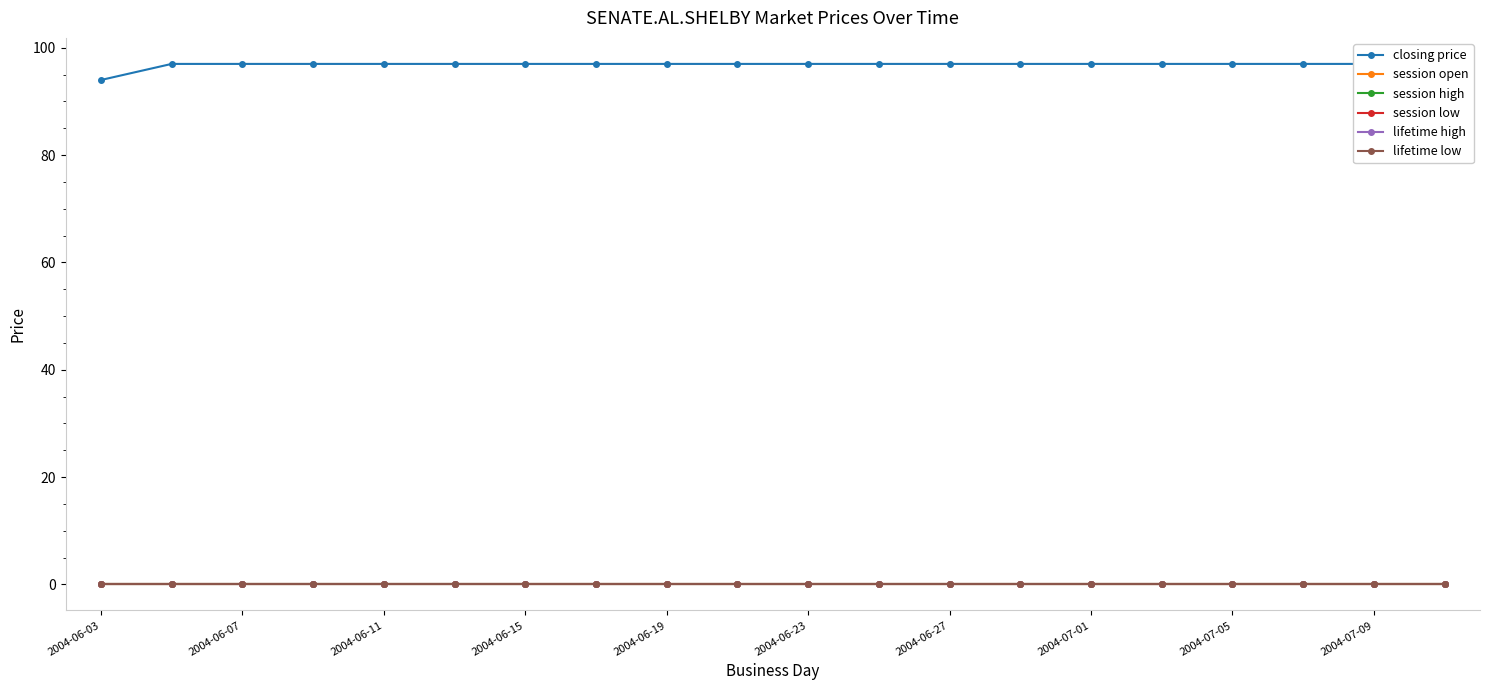

Which has a higher value, 2004-06-27 or 11?

2004-06-27